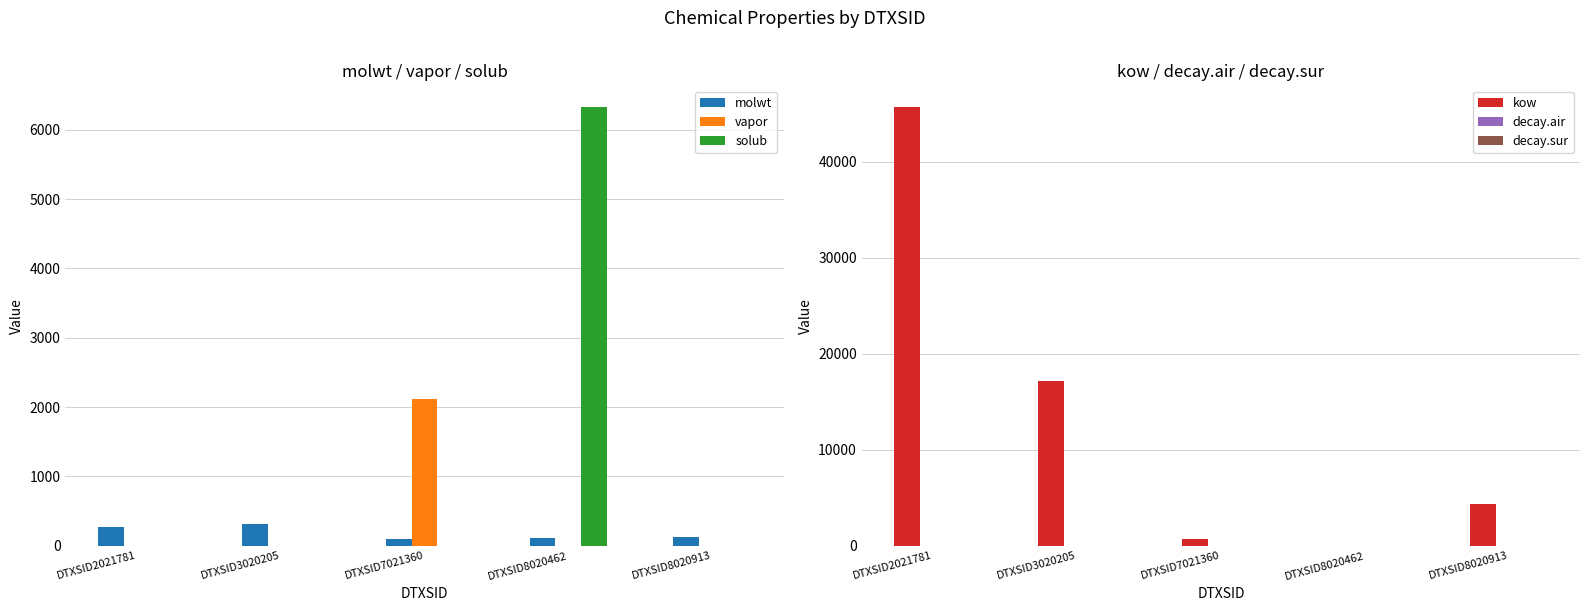

What is the value of the solub bar at the 4th from the left?

6324.1